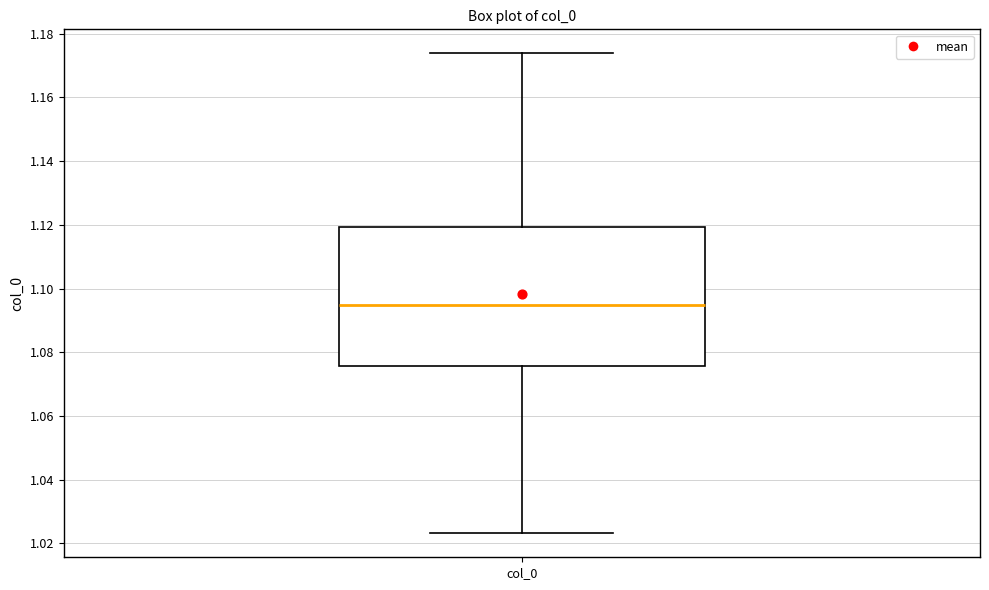

Transcribe this box plot: give where the median line is, the range the box spans, and where the two whiskers end, as read against the y-axis. The values are not printed on the chart, so give them approximately, as read against the axis.

median 1.094, box 1.076 to 1.120, whiskers 1.024 to 1.174